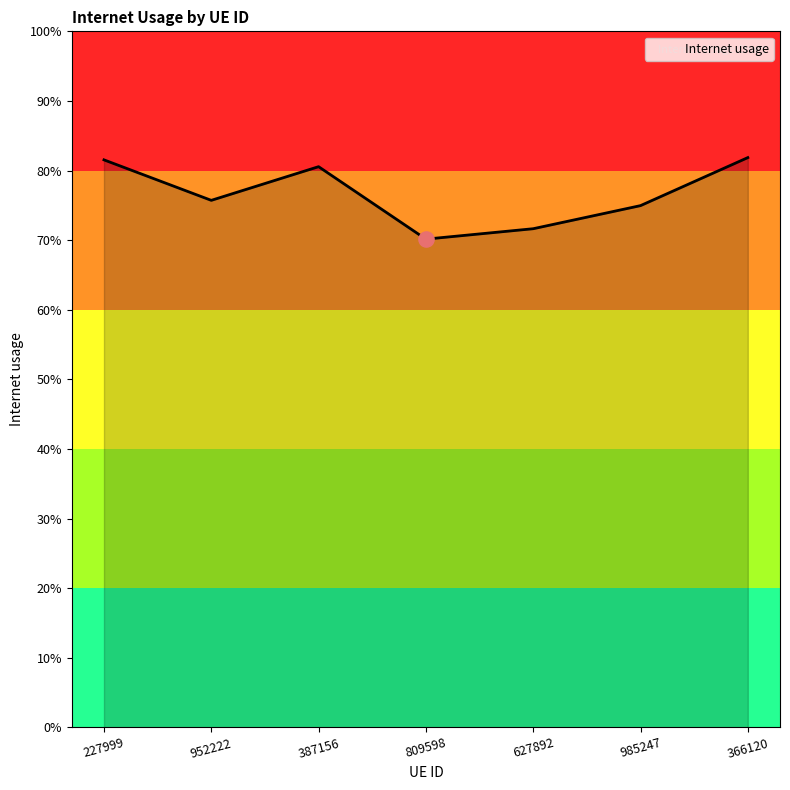

What is the change in value from 387156 to 627892?

-0.1